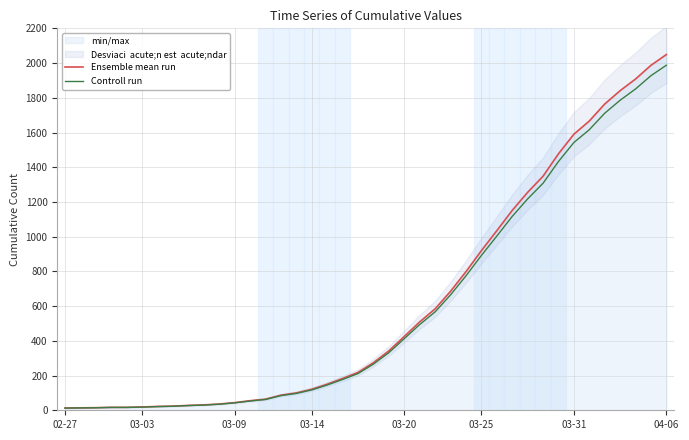

True or false: Controll run and Ensemble mean run intersect in this chart.

False